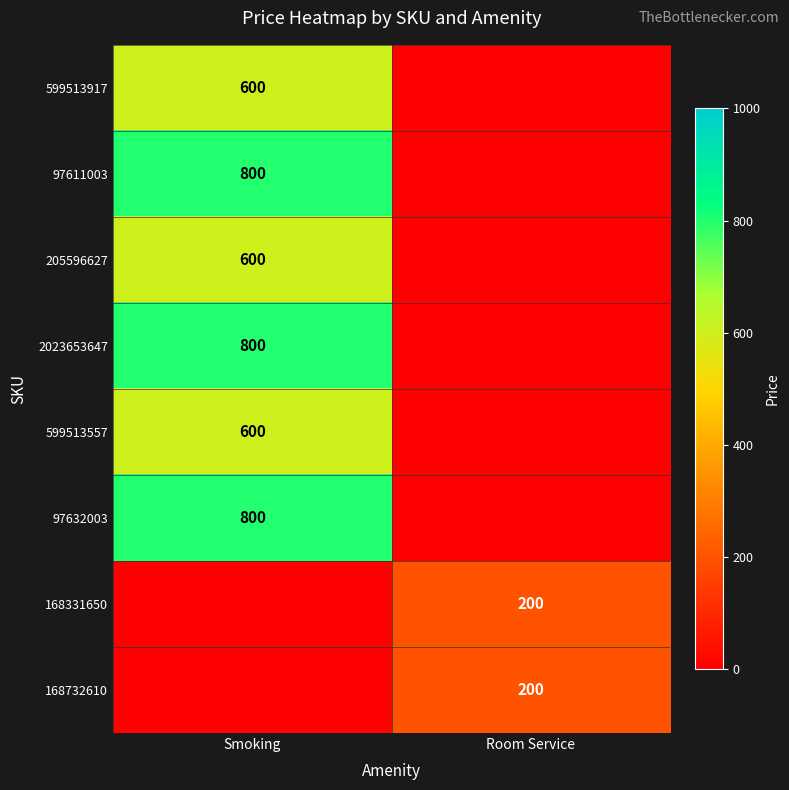

At which category is the sum across all series the highest?

Smoking